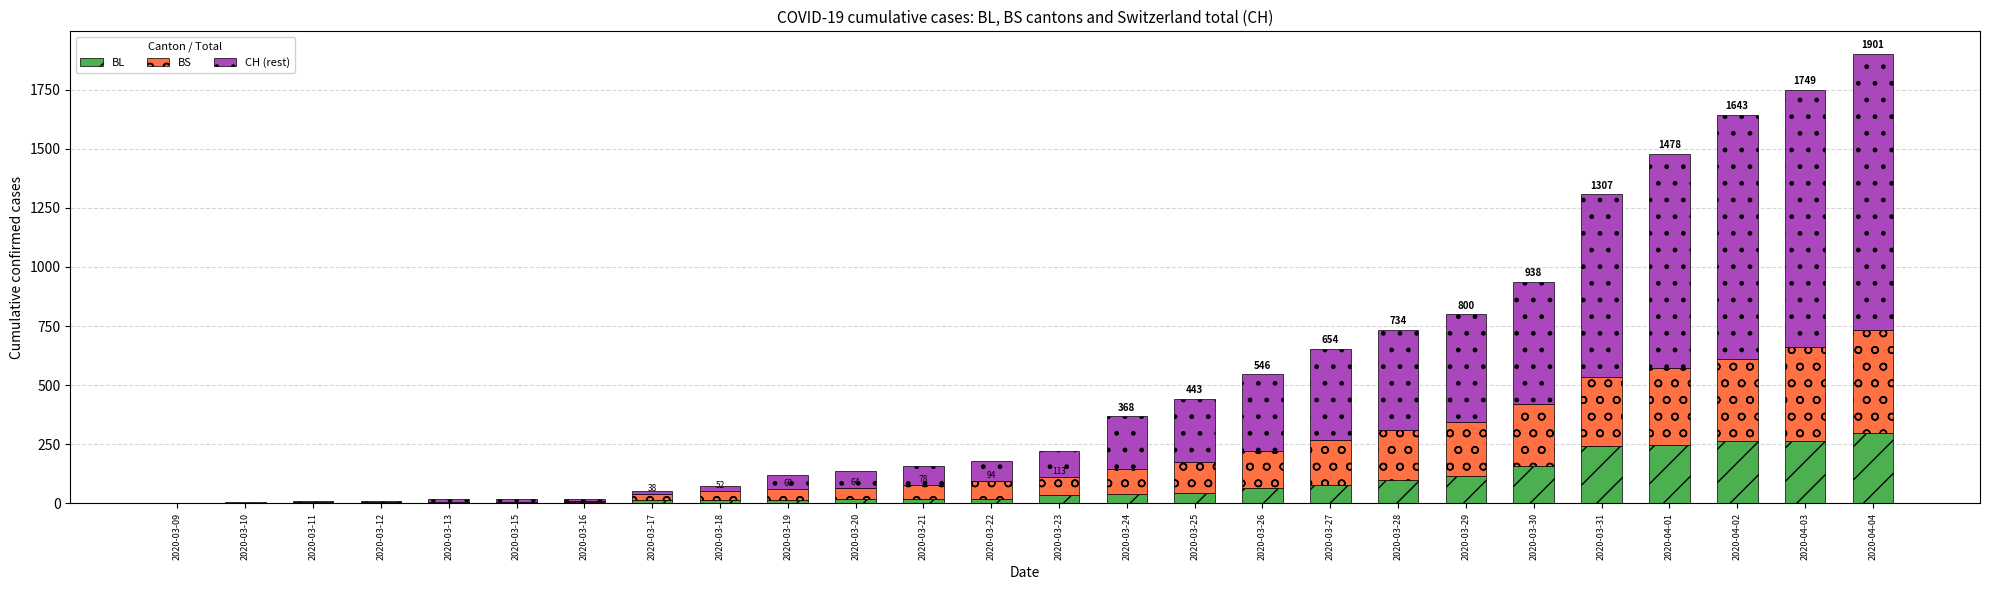

Does the chart contain stacked bars?

Yes